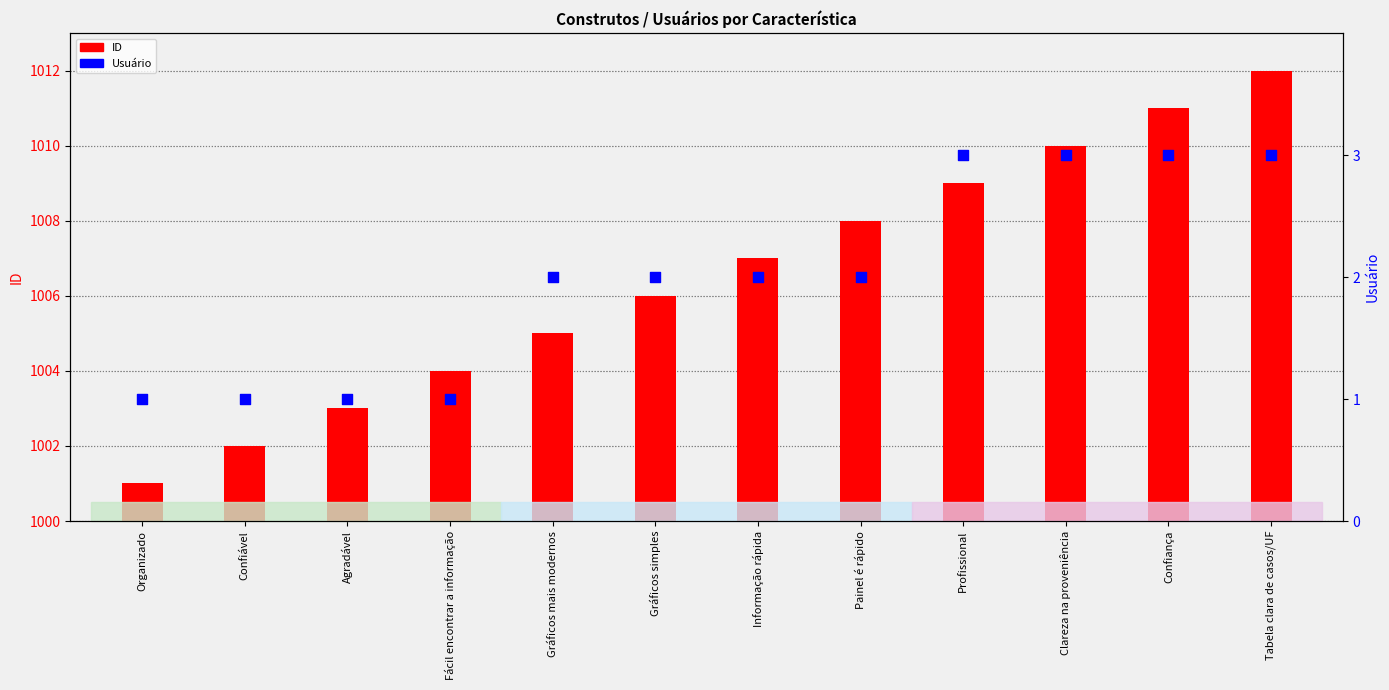

Which series has the largest Y range (max minus min)?

ID